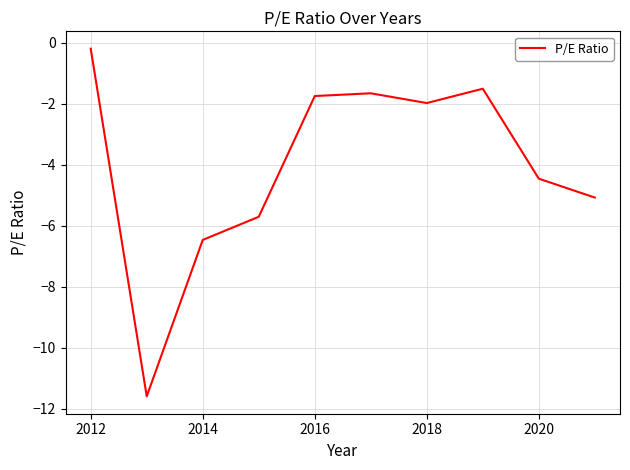

True or false: the data has more than 1 interior local peaks.

True